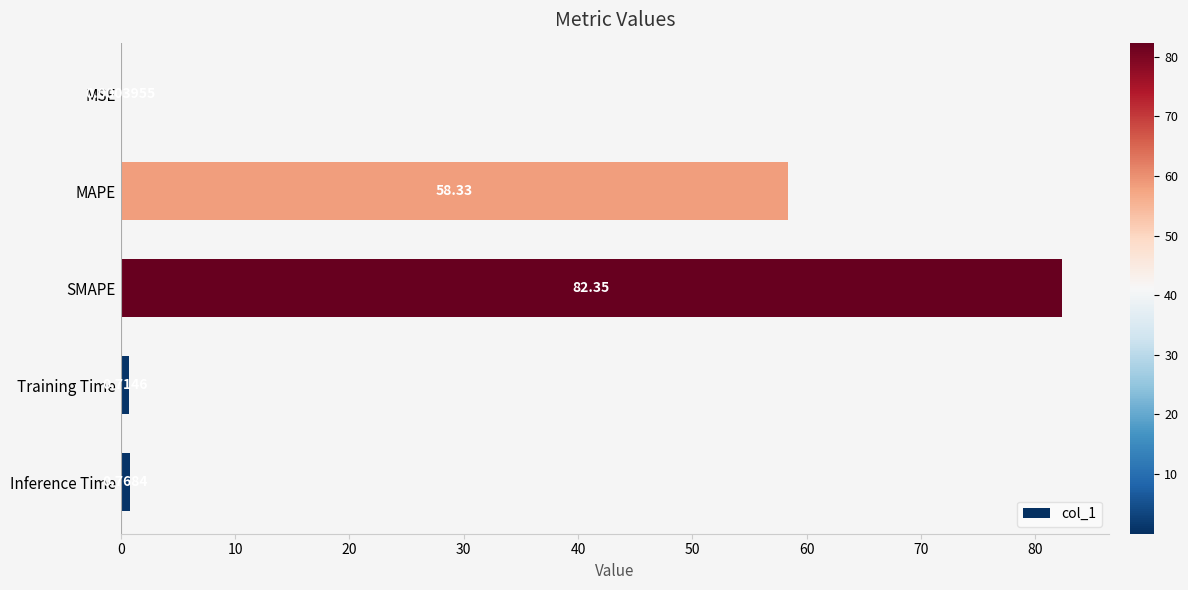

Are the bars horizontal?

Yes